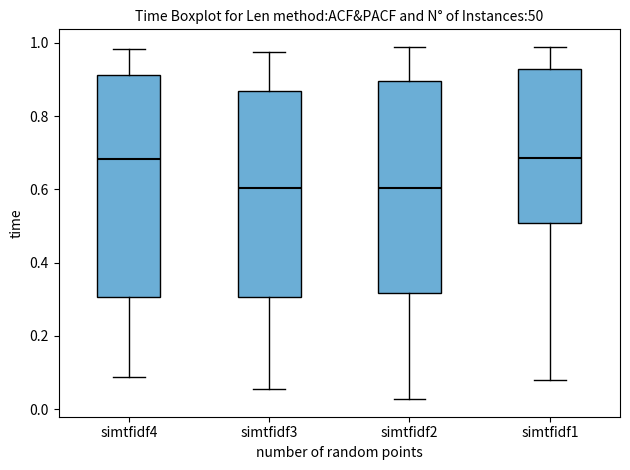

Where does the upper whisker of the box for simtfidf3 end on the y-axis? The values are not printed on the chart, so give them approximately, as read against the axis.

0.98